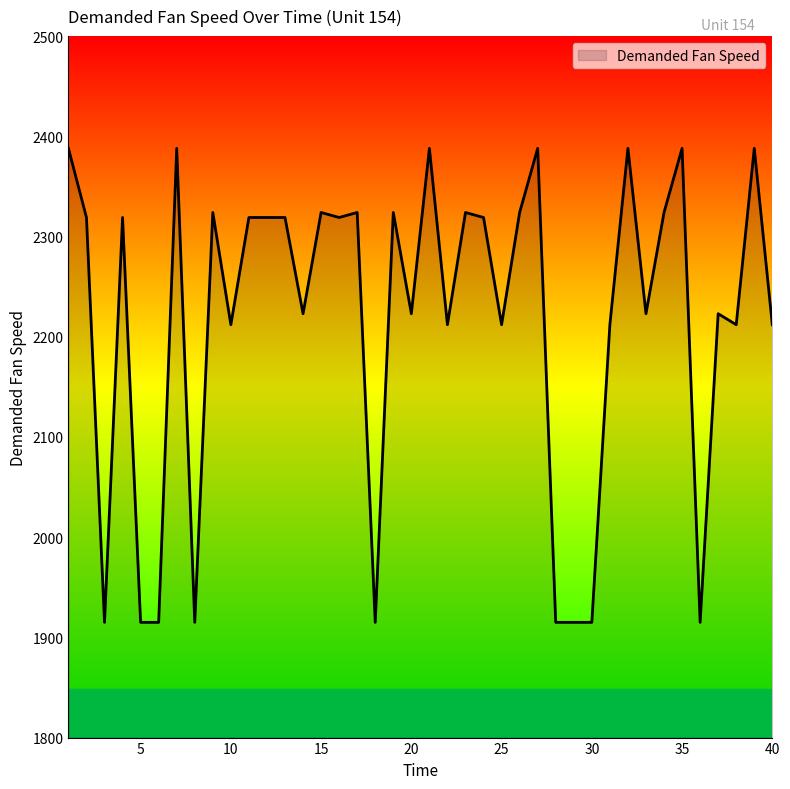

Does the chart have visible grid lines?

No